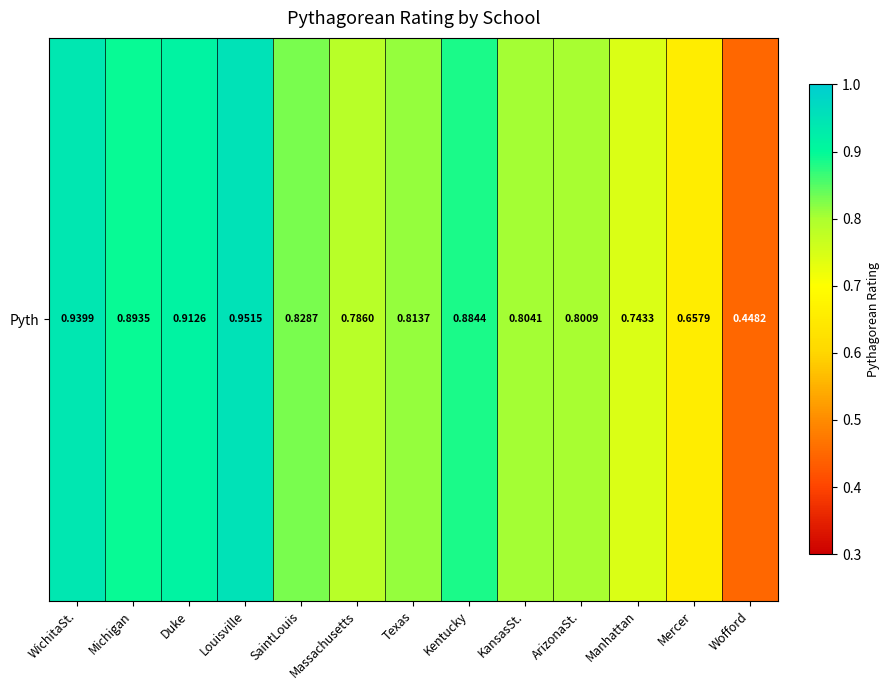

What is the sum of the values at Louisville and Manhattan?

1.7